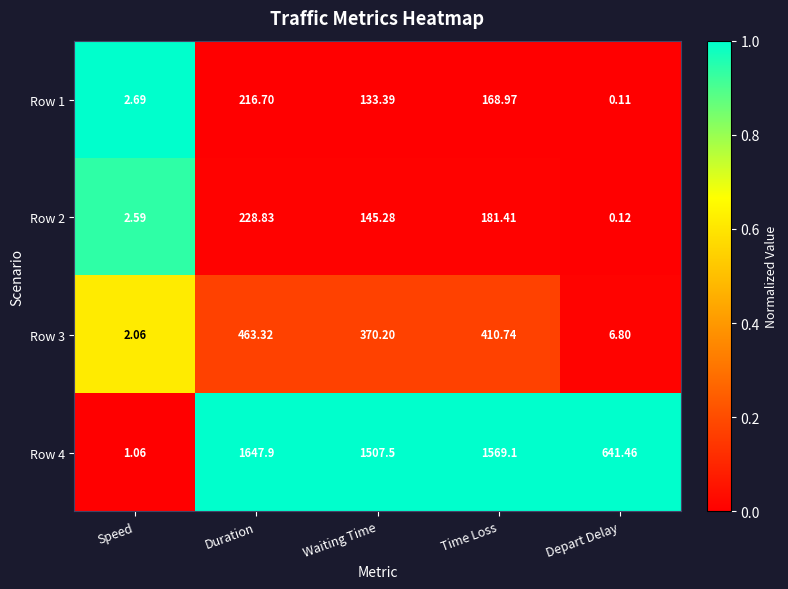

What is the maximum value shown in the chart?

1647.9